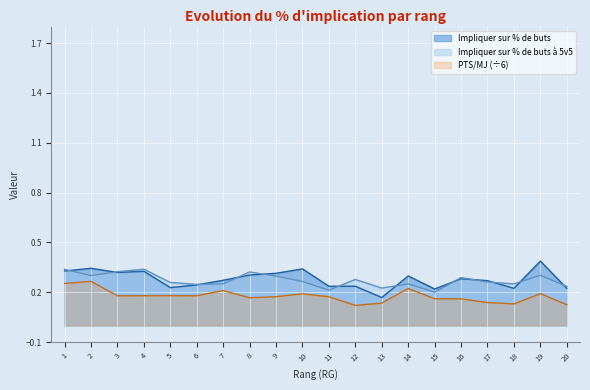

Read the Impliquer sur % de buts value at 7.

0.3